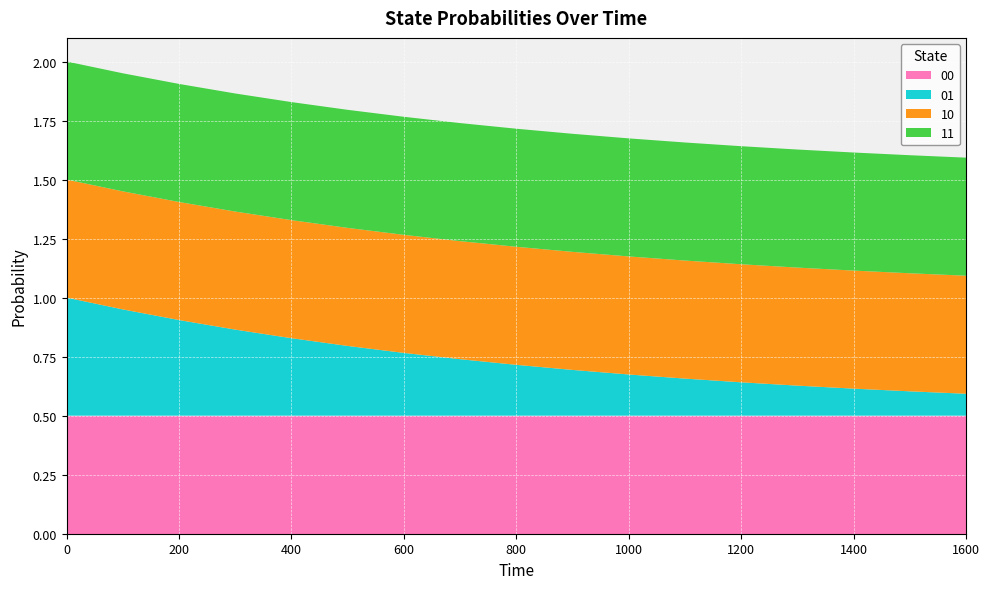

Reading right to left, what are all the values shown in this chart?

00: 1600=0.5	1500=0.5	1400=0.5	1300=0.5	1200=0.5	1100=0.5	1000=0.5	900=0.5	800=0.5	700=0.5	600=0.5	500=0.5	400=0.5	300=0.5	200=0.5	100=0.5	0=0.5
01: 1600=0.1	1500=0.1	1400=0.1	1300=0.1	1200=0.1	1100=0.2	1000=0.2	900=0.2	800=0.2	700=0.2	600=0.3	500=0.3	400=0.3	300=0.4	200=0.4	100=0.5	0=0.5
10: 1600=0.5	1500=0.5	1400=0.5	1300=0.5	1200=0.5	1100=0.5	1000=0.5	900=0.5	800=0.5	700=0.5	600=0.5	500=0.5	400=0.5	300=0.5	200=0.5	100=0.5	0=0.5
11: 1600=0.5	1500=0.5	1400=0.5	1300=0.5	1200=0.5	1100=0.5	1000=0.5	900=0.5	800=0.5	700=0.5	600=0.5	500=0.5	400=0.5	300=0.5	200=0.5	100=0.5	0=0.5